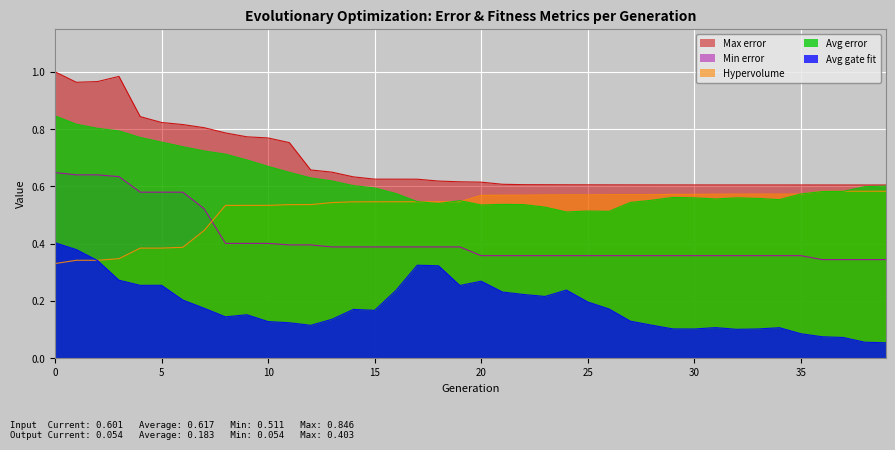

At how many categories does at least one series exceed 0?

40